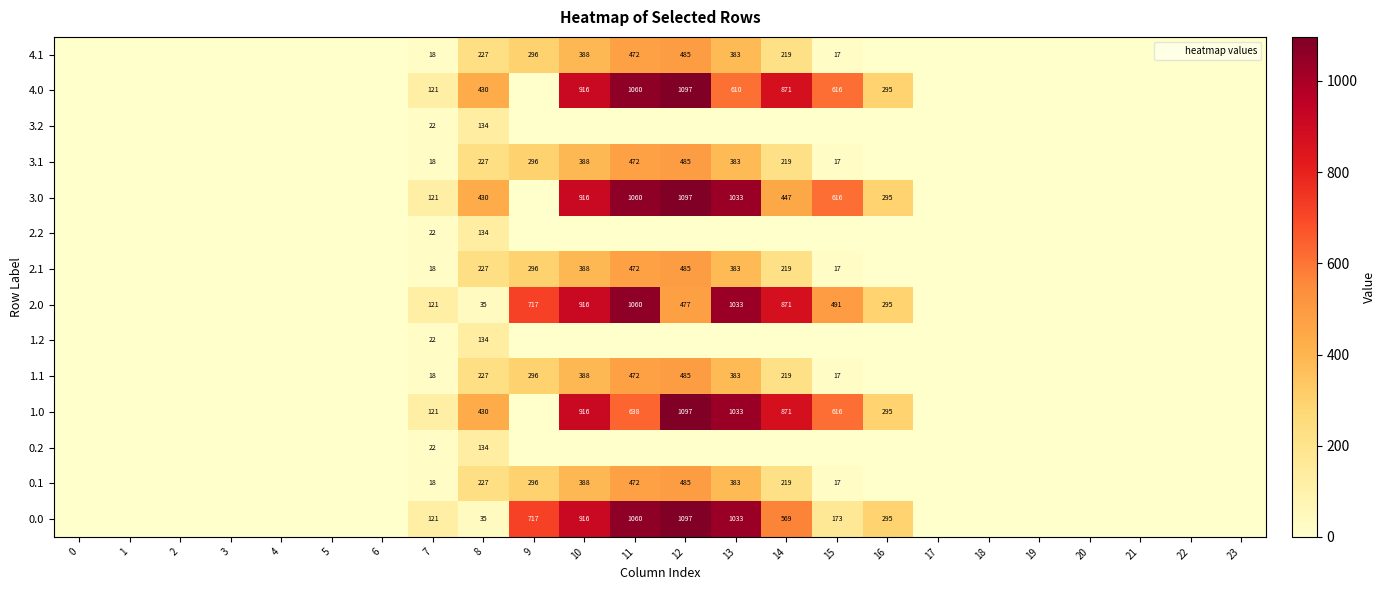

Which has a higher value, 5 or 16?

16